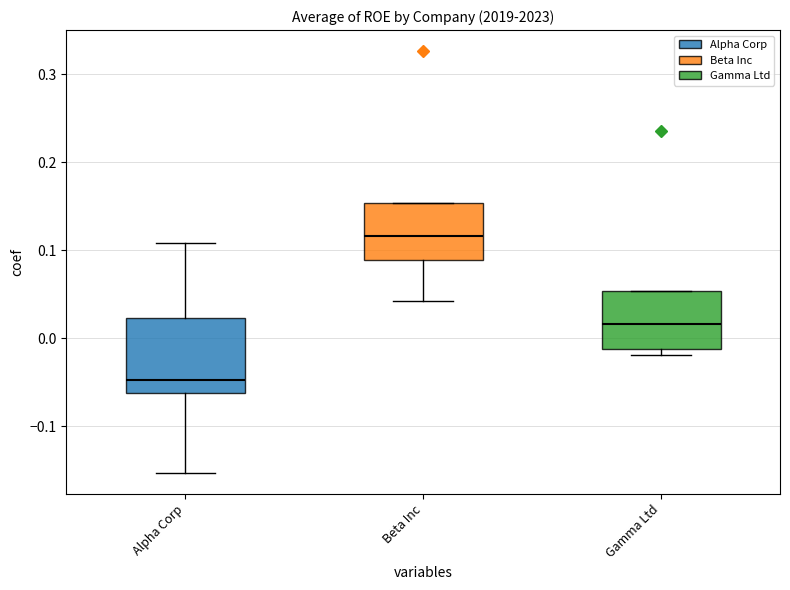

Where does the median line of the box for Gamma Ltd sit on the y-axis? The values are not printed on the chart, so give them approximately, as read against the axis.

0.02